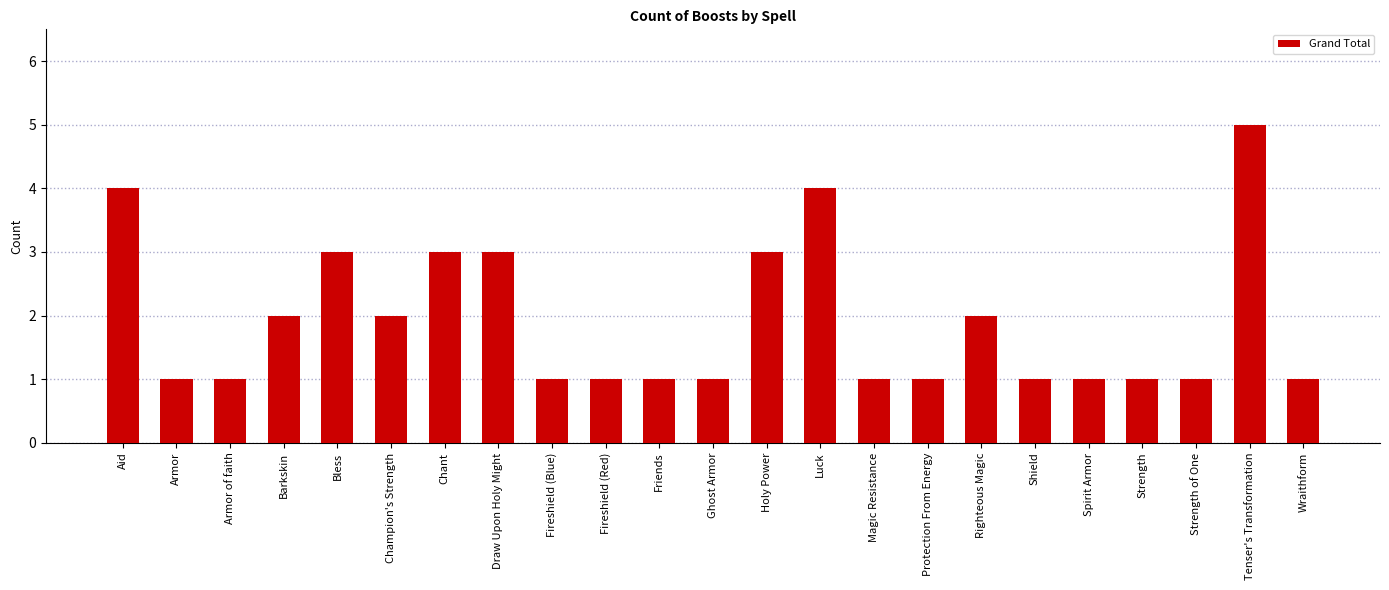

The value at Magic Resistance is 1. True or false?

True